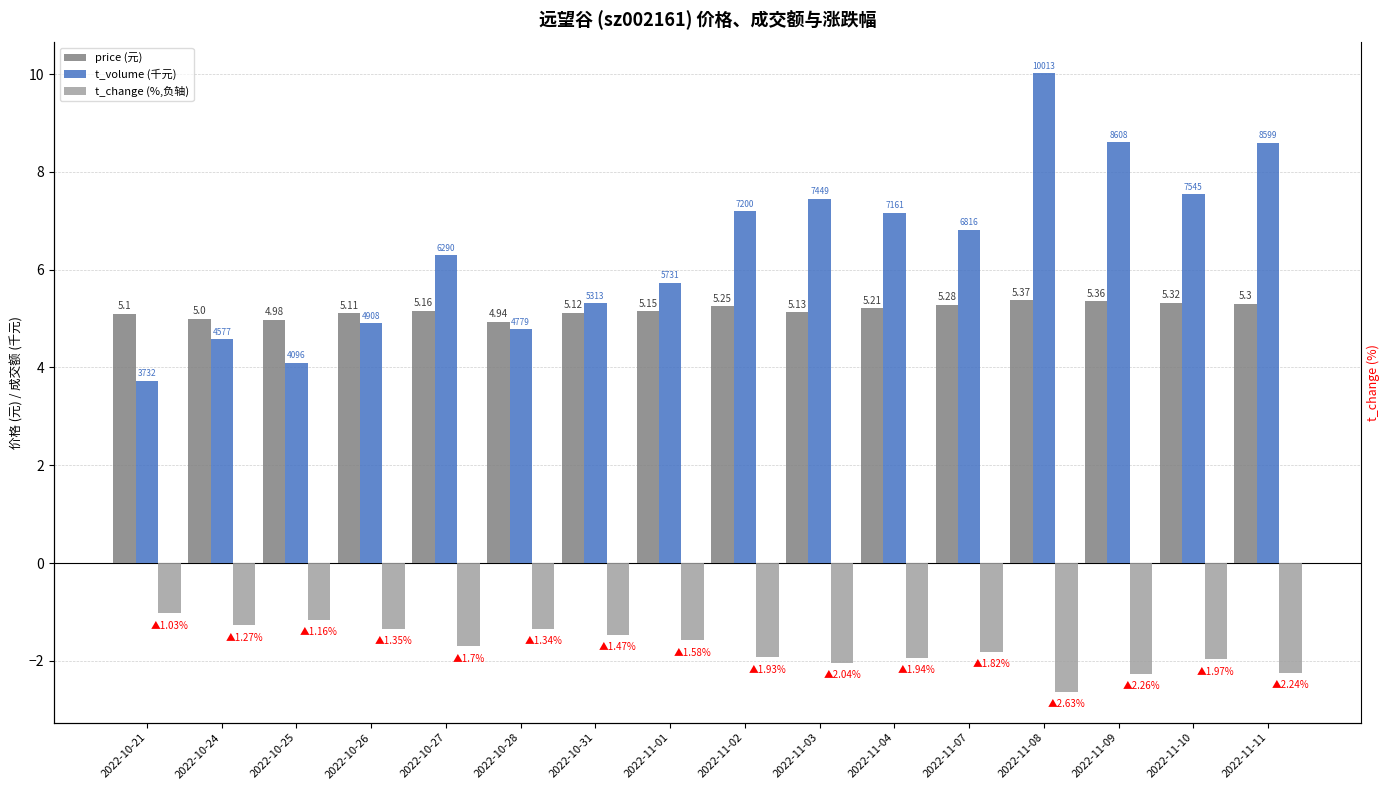

What is the minimum value for t_change (%,负轴)?

-2.6